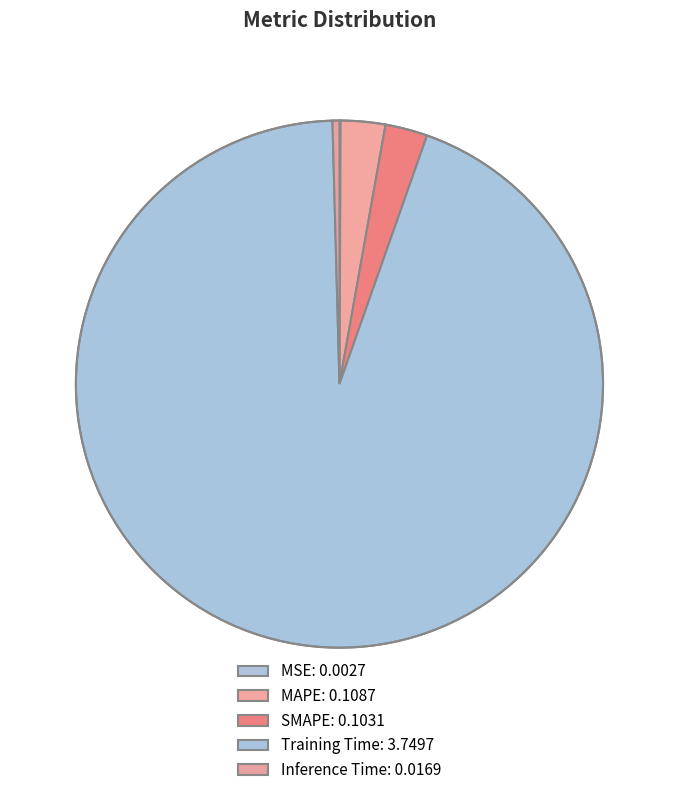

Rank the categories by value from lowest to highest.

MSE, Inference Time, SMAPE, MAPE, Training Time